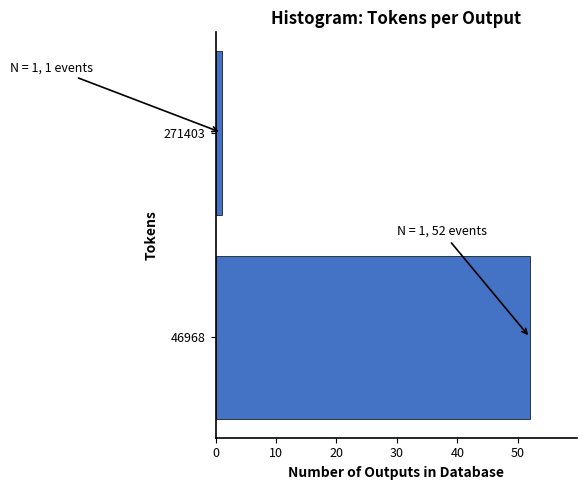

Reading bottom to top, transcribe all the data shown in this chart.

46968=52	271403=1